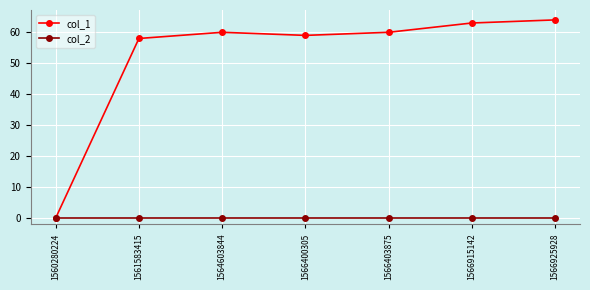

At which label does col_1 reach its minimum?

1560280224